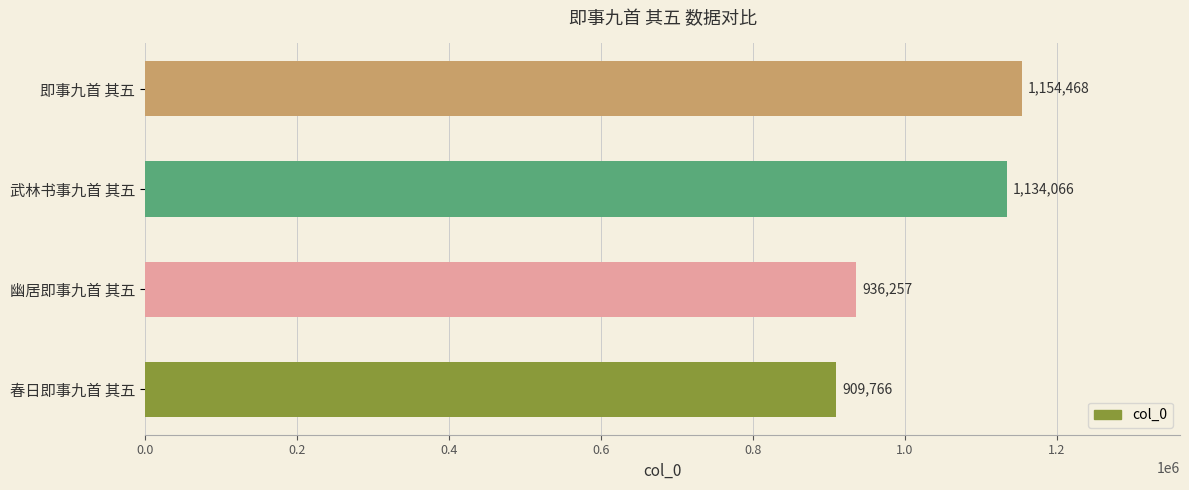

What is the maximum value shown in the chart?

1154468